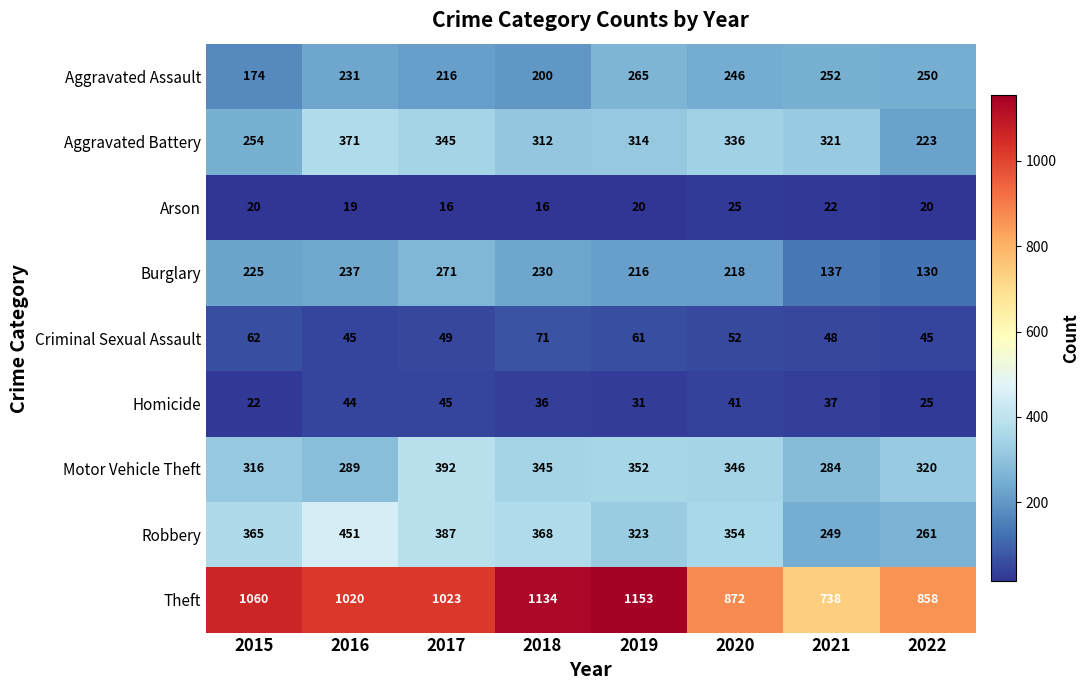

At 2016, list the series in order from smallest to largest.

Arson, Homicide, Criminal Sexual Assault, Aggravated Assault, Burglary, Motor Vehicle Theft, Aggravated Battery, Robbery, Theft